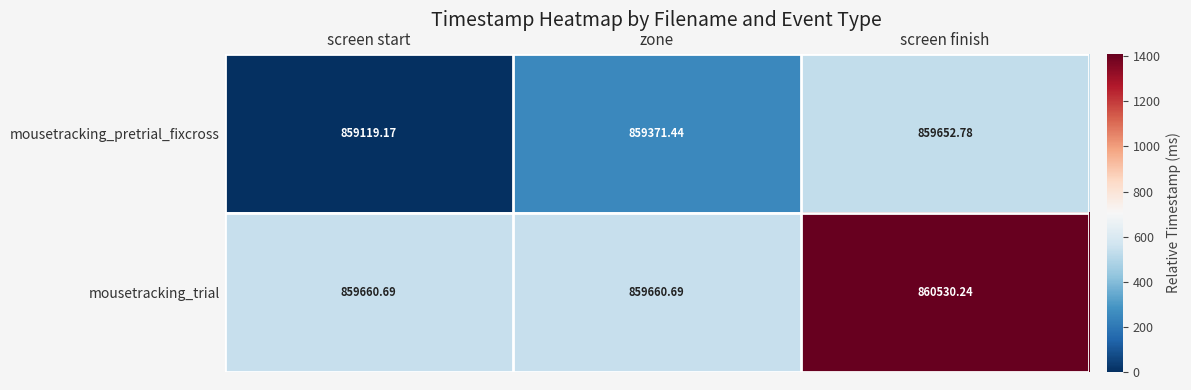

At which label is mousetracking_pretrial_fixcross closest to 859385?

zone